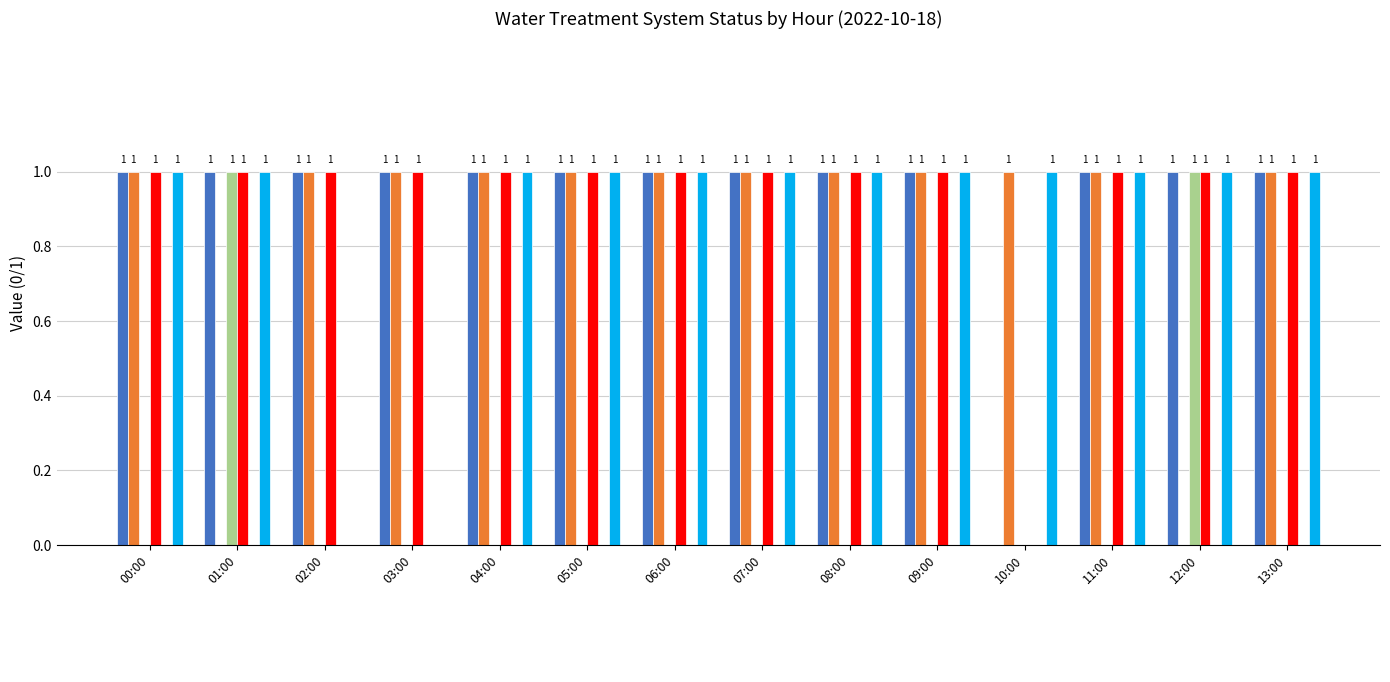

Reading left to right, list all the values displayed in this chart.

_BW: 00:00=1	01:00=1	02:00=1	03:00=1	04:00=1	05:00=1	06:00=1	07:00=1	08:00=1	09:00=1	10:00=0	11:00=1	12:00=1	13:00=1
_LS2_H_TREATED_WATER_TANK: 00:00=1	01:00=0	02:00=1	03:00=1	04:00=1	05:00=1	06:00=1	07:00=1	08:00=1	09:00=1	10:00=1	11:00=1	12:00=0	13:00=1
_LS2_HH_TREATED_WATER_TANK: 00:00=0	01:00=1	02:00=0	03:00=0	04:00=0	05:00=0	06:00=0	07:00=0	08:00=0	09:00=0	10:00=0	11:00=0	12:00=1	13:00=0
_Select_B: 00:00=1	01:00=1	02:00=1	03:00=1	04:00=1	05:00=1	06:00=1	07:00=1	08:00=1	09:00=1	10:00=0	11:00=1	12:00=1	13:00=1
_BP_01A_F_NaCl_PUMP: 00:00=1	01:00=1	02:00=0	03:00=0	04:00=1	05:00=1	06:00=1	07:00=1	08:00=1	09:00=1	10:00=1	11:00=1	12:00=1	13:00=1